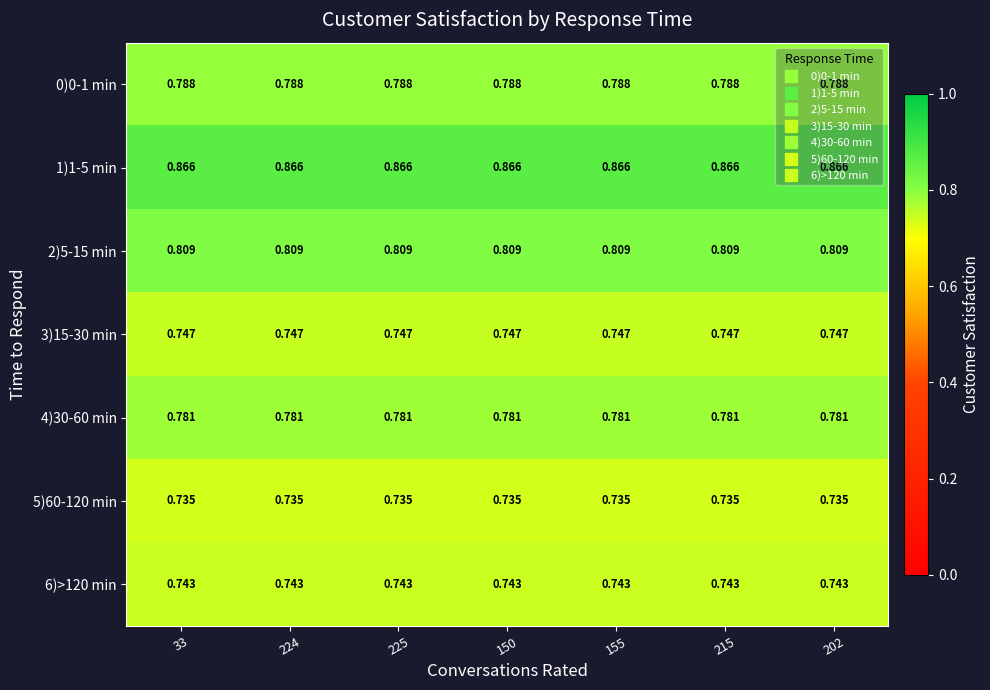

Count the number of data series in this chart.

7